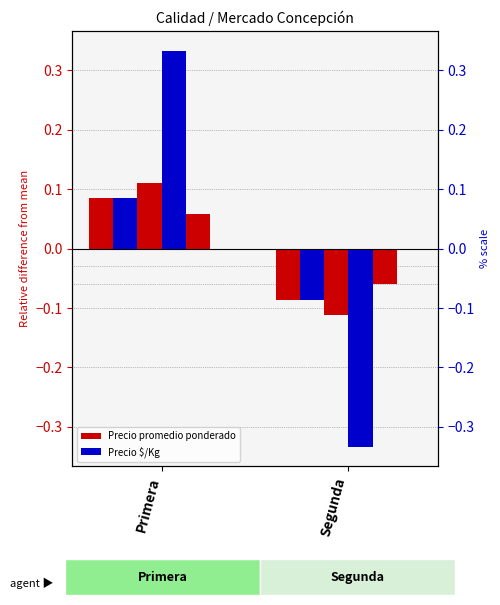

True or false: Precio máximo has a value of 0.1 at Primera.

True